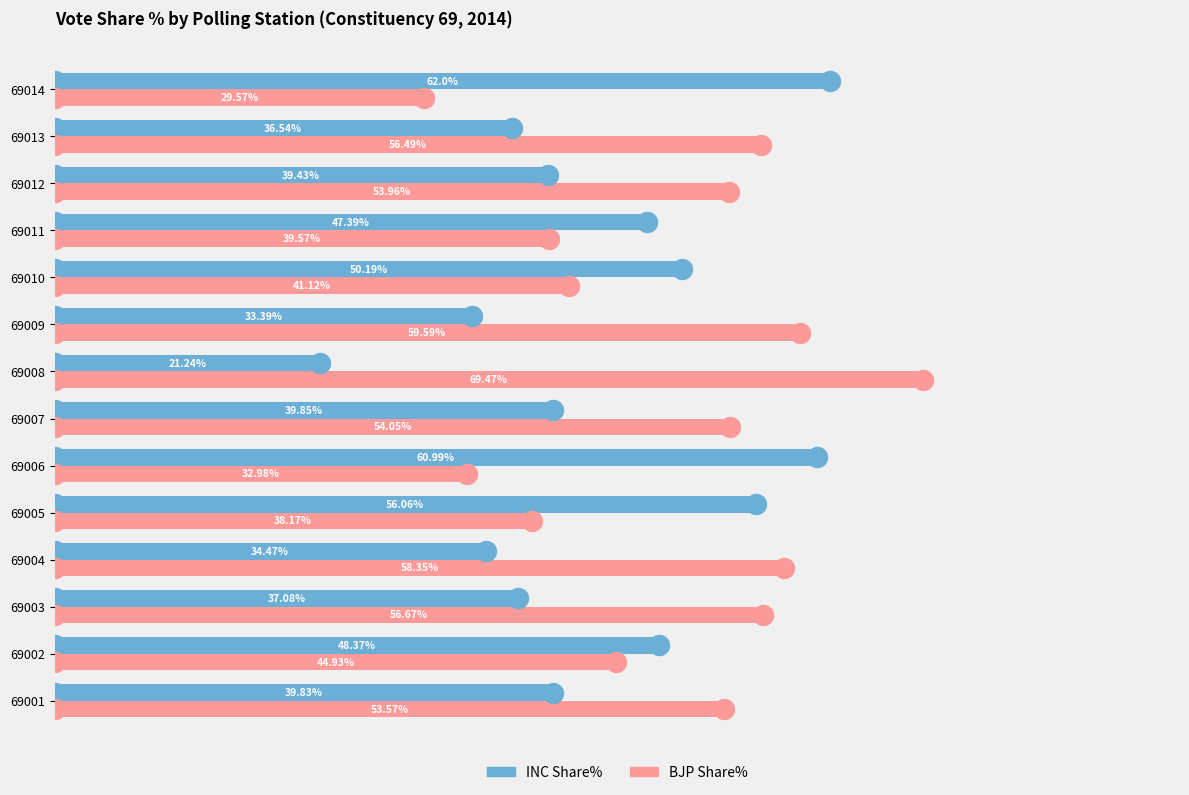

Is the value of INC Share% at 69006 greater than the value of BJP Share% at 69013?

Yes